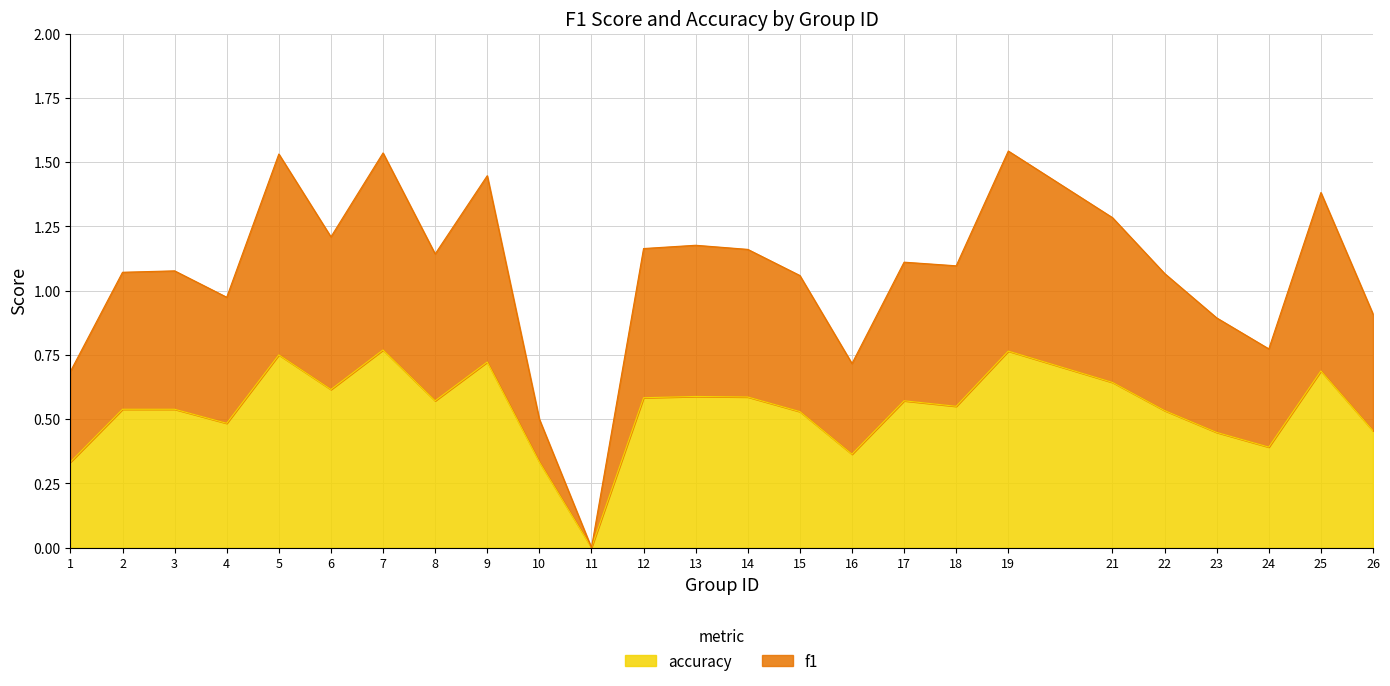

Which series has the largest range (max minus min)?

f1